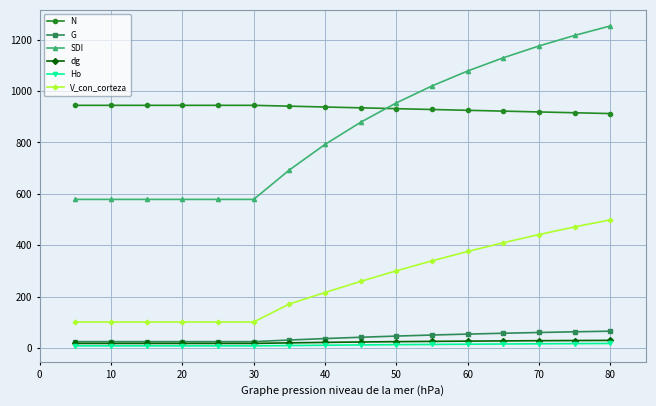

How many lines are shown in the chart?

6